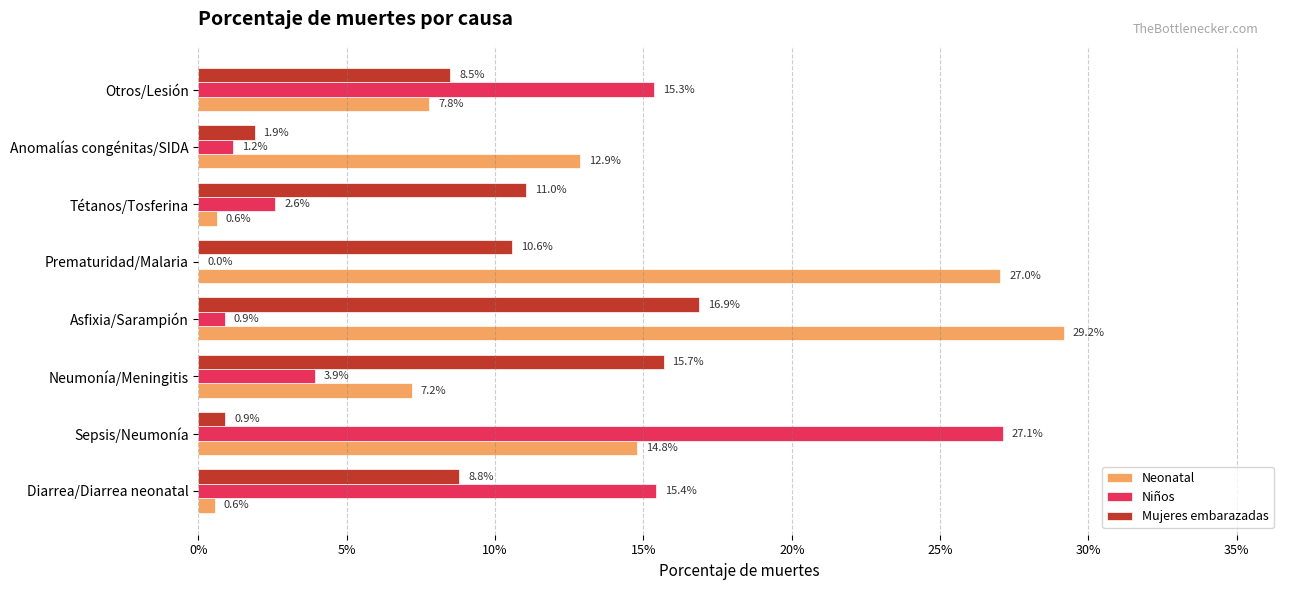

What are all the series names shown in the legend?

Neonatal, Niños, Mujeres embarazadas